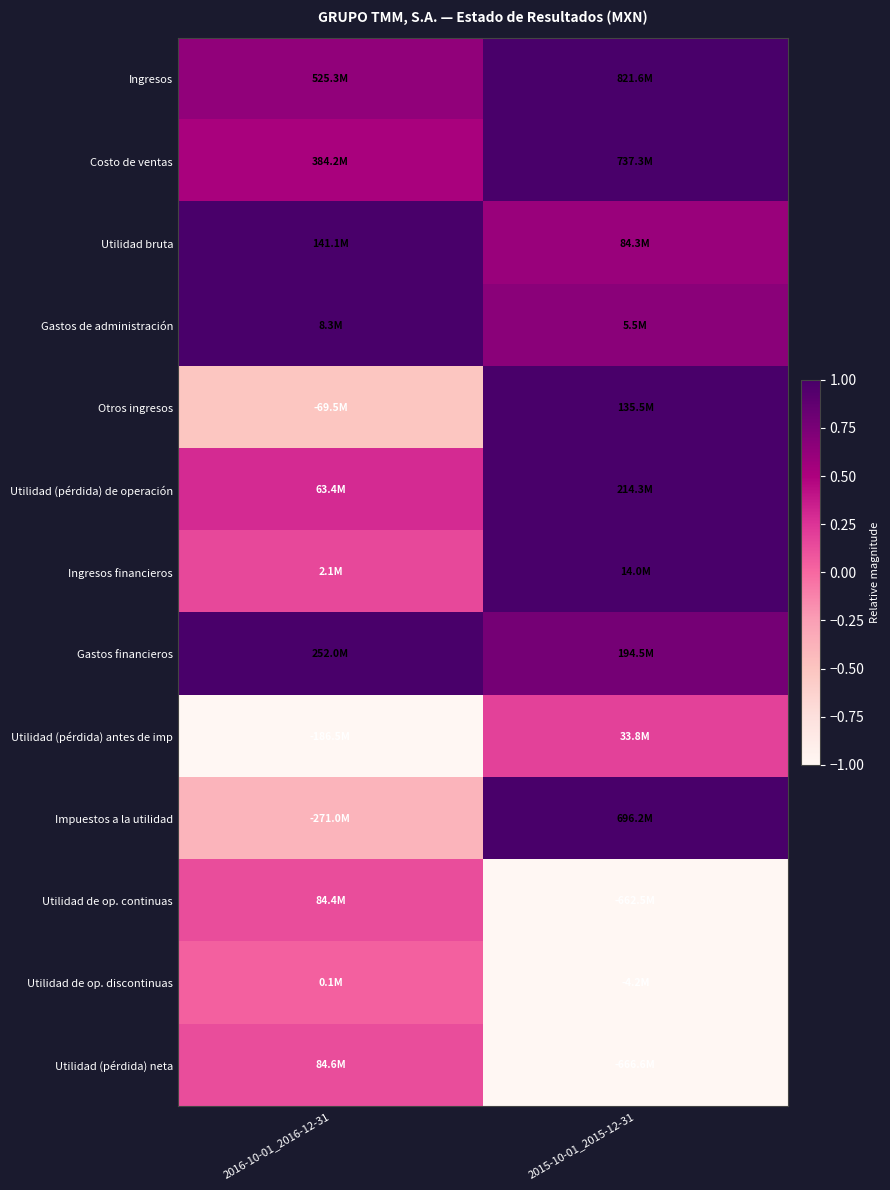

At which category is the sum across all series the highest?

2015-10-01_2015-12-31